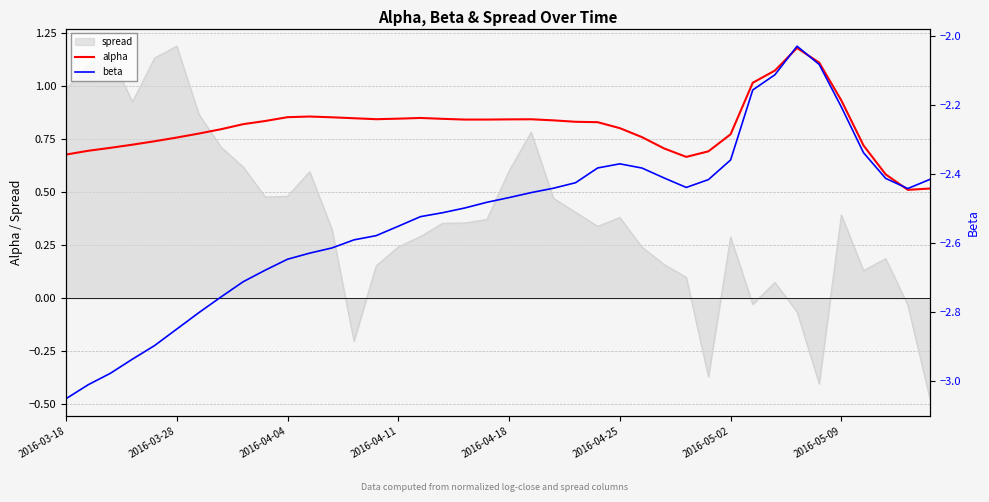

True or false: beta has a value of -2.6 at 11.

True